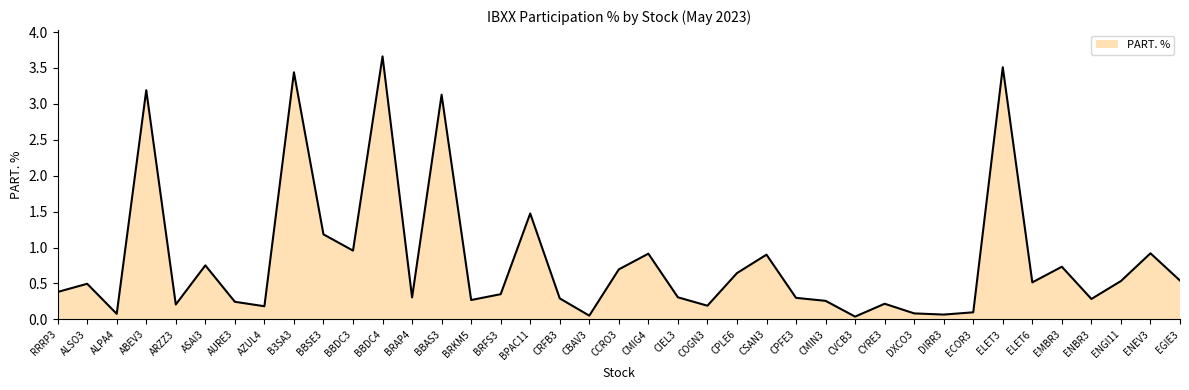

Which has a higher value, CMIG4 or AURE3?

CMIG4